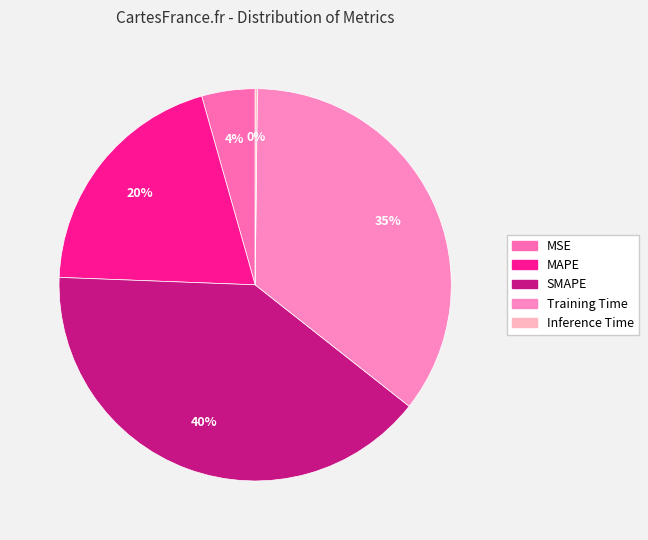

Between MAPE and Inference Time, which is larger?

MAPE